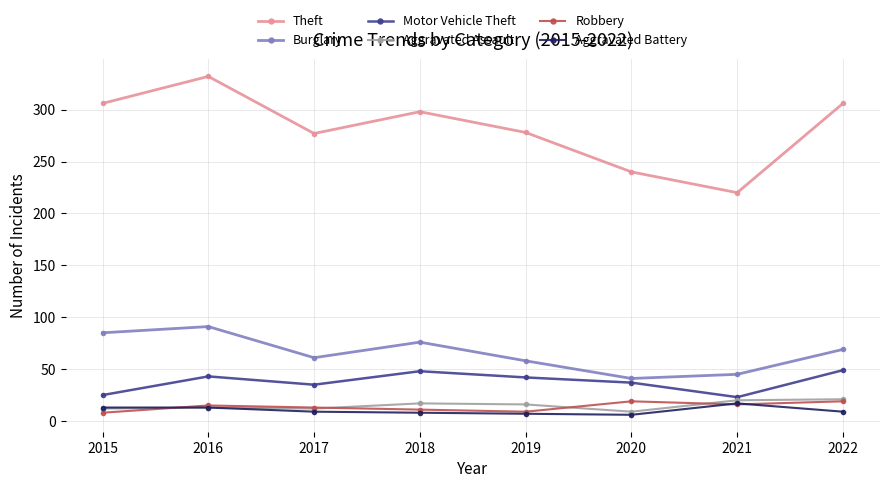

What is the sum of the Burglary values at 2016 and 2015?

176